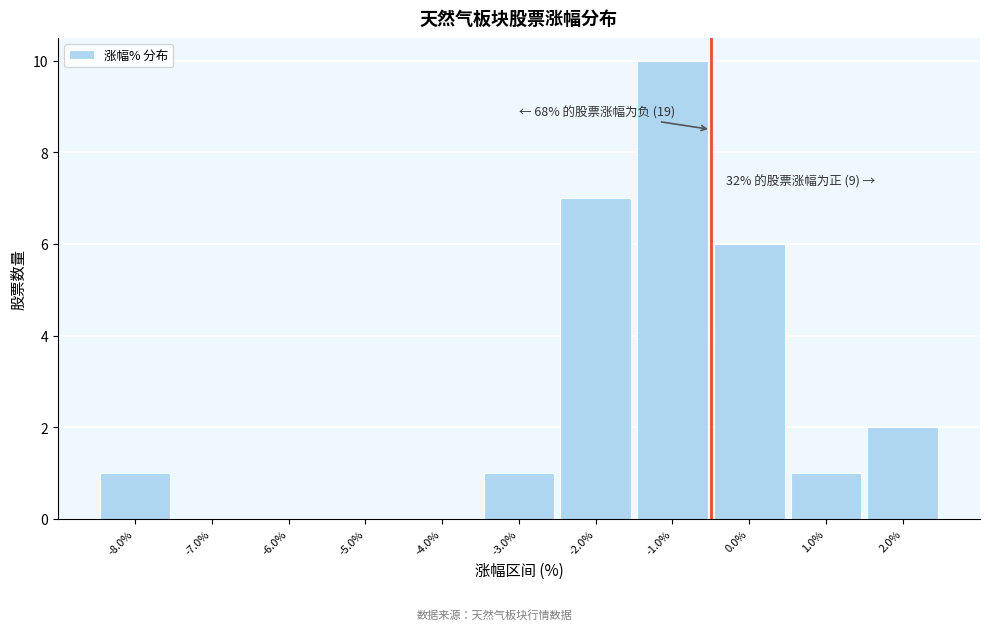

Reading right to left, extract all data points from this chart.

2.0%=2	1.0%=1	0.0%=6	-1.0%=10	-2.0%=7	-3.0%=1	-4.0%=0	-5.0%=0	-6.0%=0	-7.0%=0	-8.0%=1